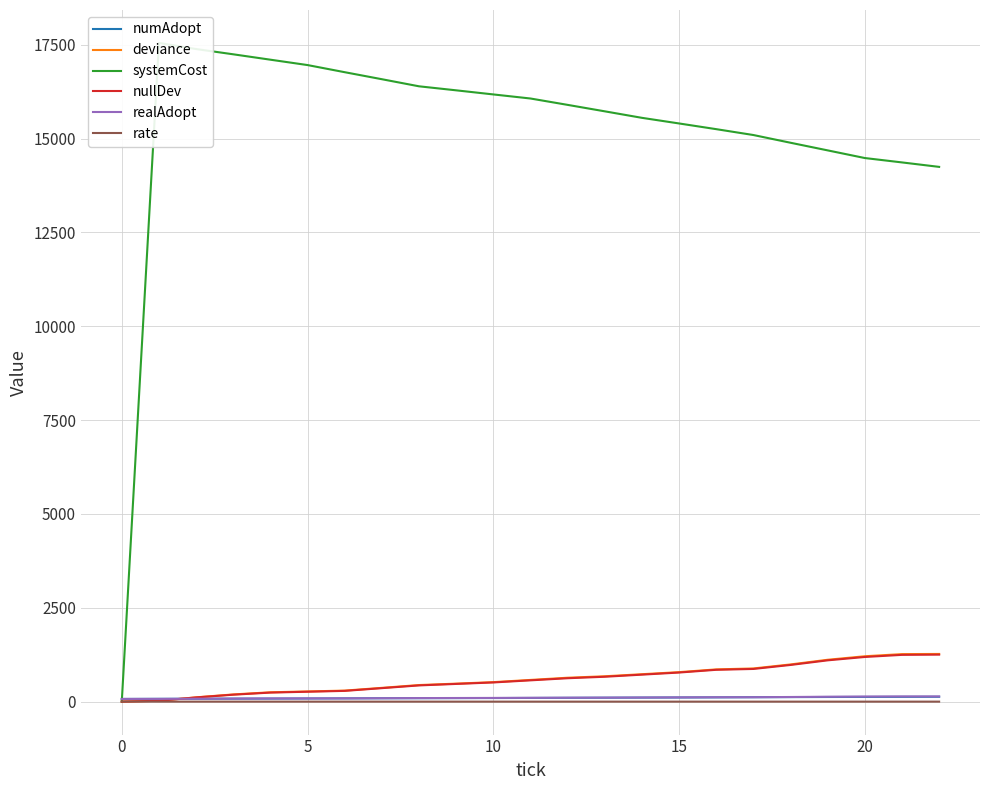

Rank the series at 11 from lowest to highest value.

rate, numAdopt, realAdopt, nullDev, deviance, systemCost